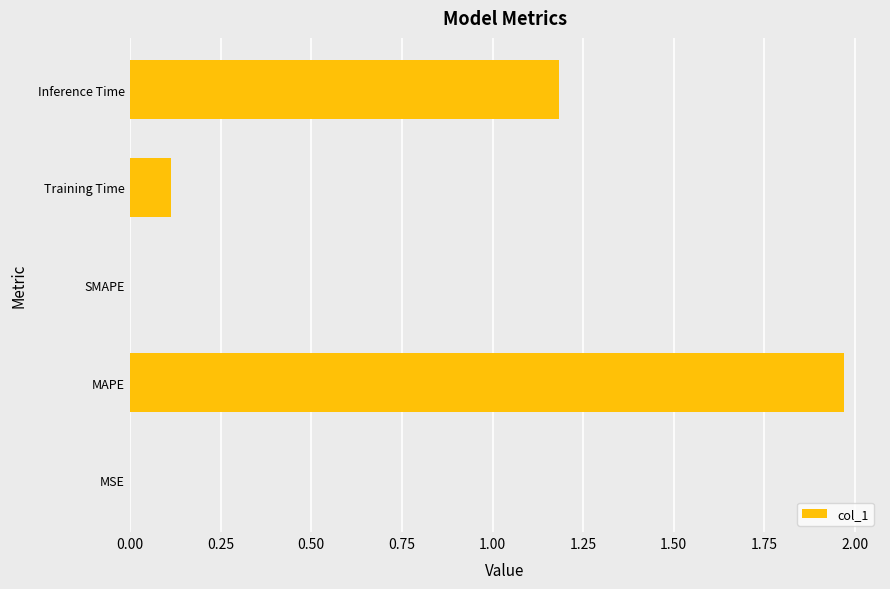

What is the ratio of the value at MAPE to the value at Inference Time?

1.7